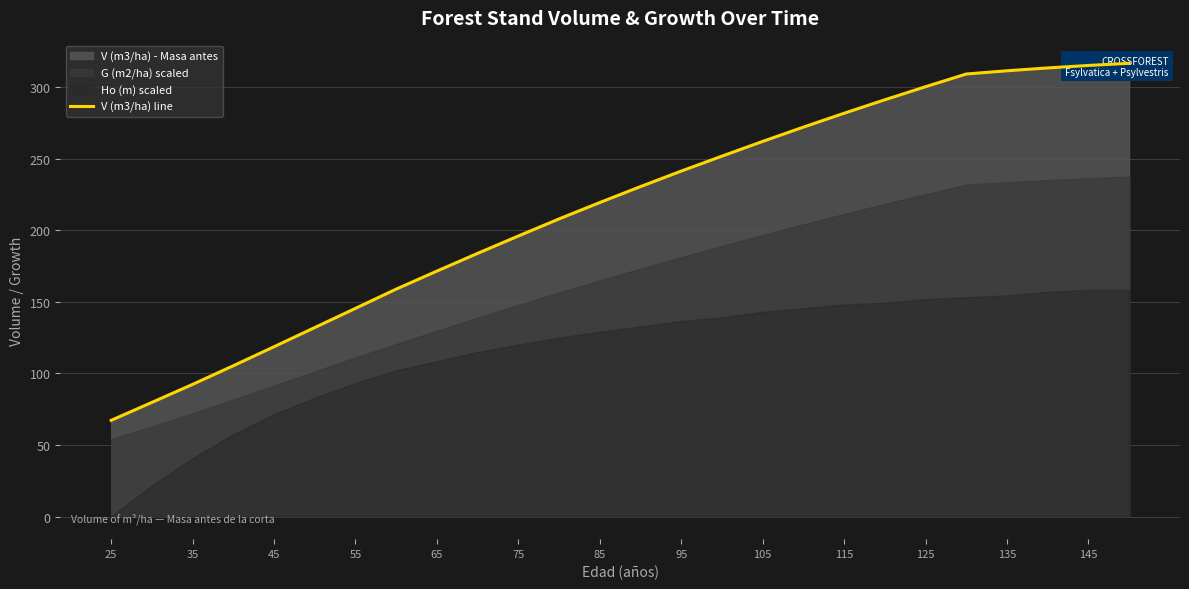

Reading right to left, list all the values displayed in this chart.

316.6	315.1	313.4	311.4	309.1	300.3	291.1	281.7	272.0	262.1	251.8	241.3	230.5	219.3	207.9	196.0	183.8	171.5	158.9	145.4	132.0	118.6	105.3	92.3	79.7	67.2